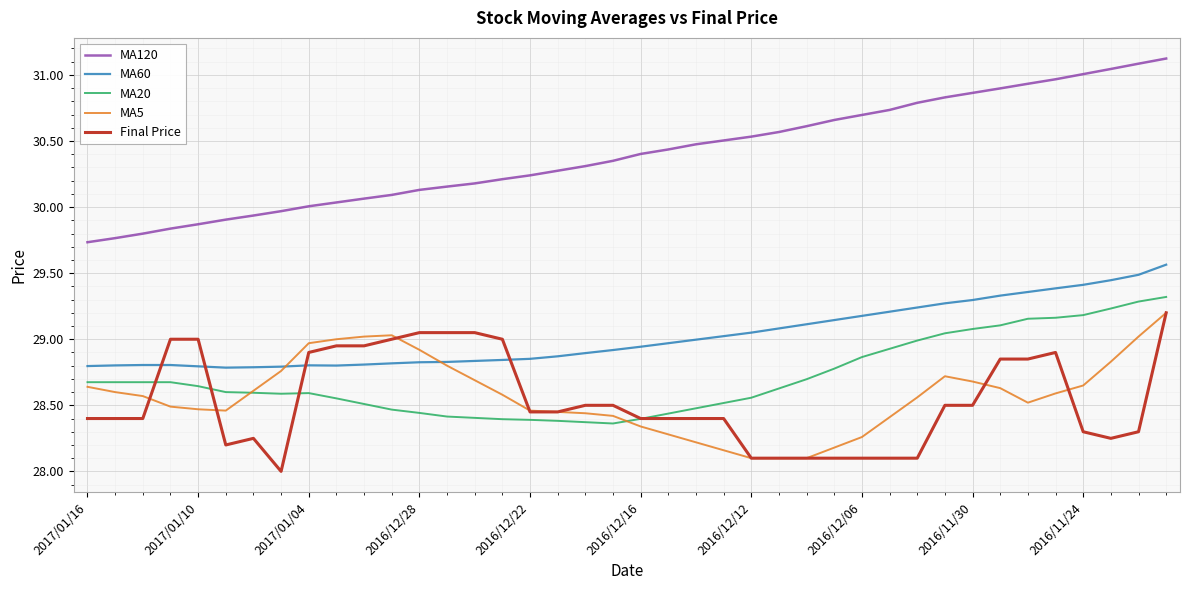

True or false: MA60 has more than 0 interior local peaks.

True